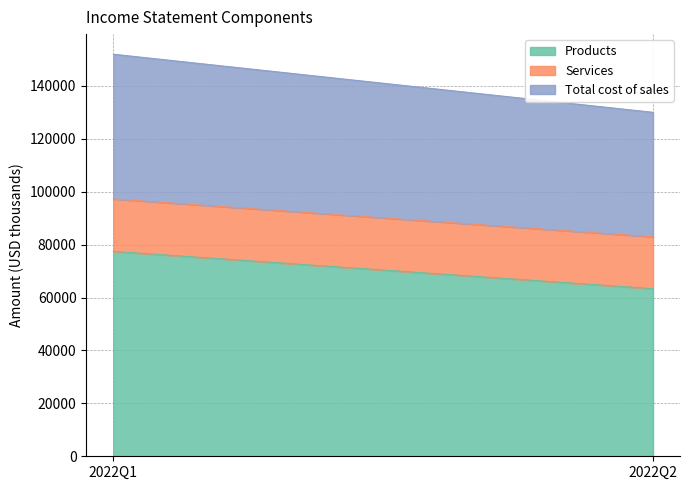

Reading right to left, what are all the values shown in this chart?

Products: 63355	77457
Services: 19604	19821
Total cost of sales: 47074	54719